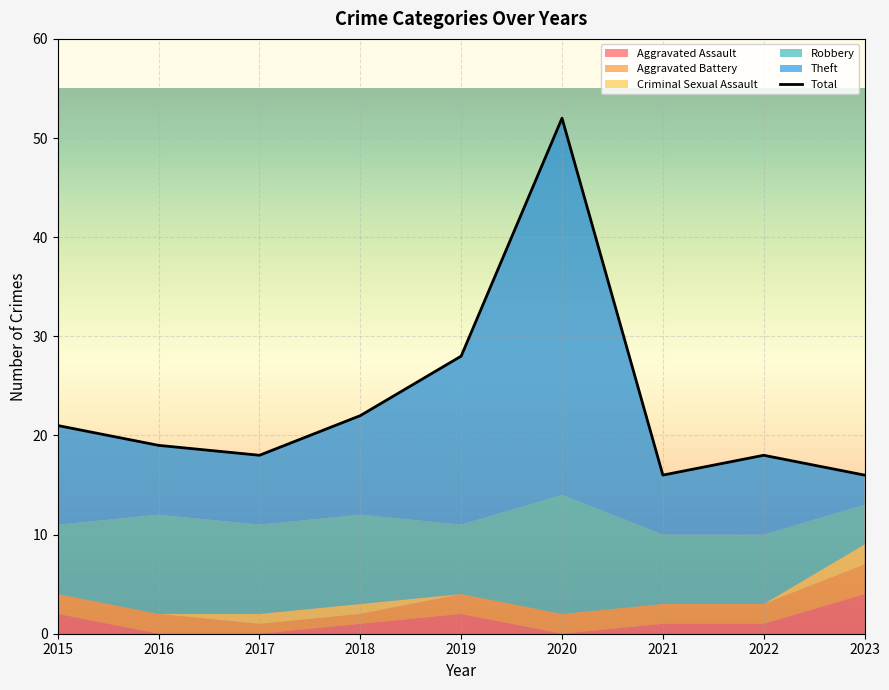

What is the value of the 4th point from the left?

22